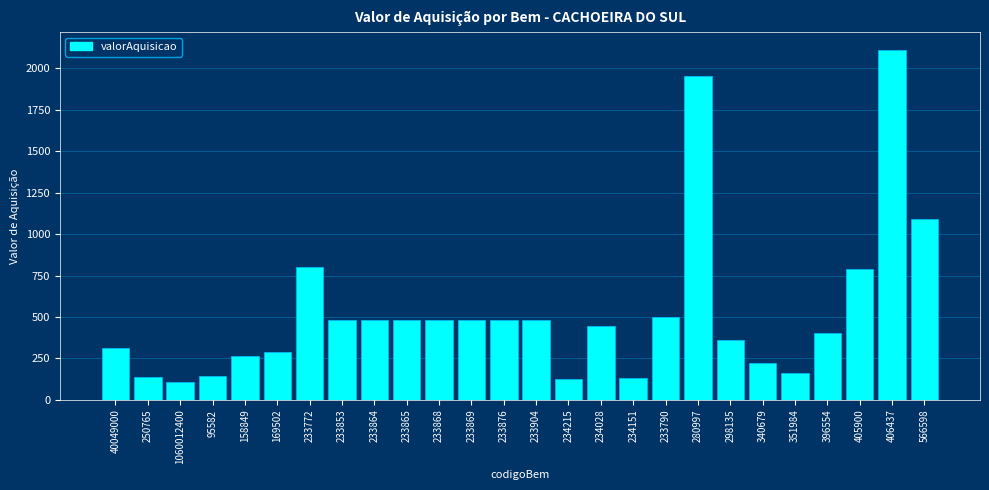

Which has a higher value, 406437 or 234151?

406437